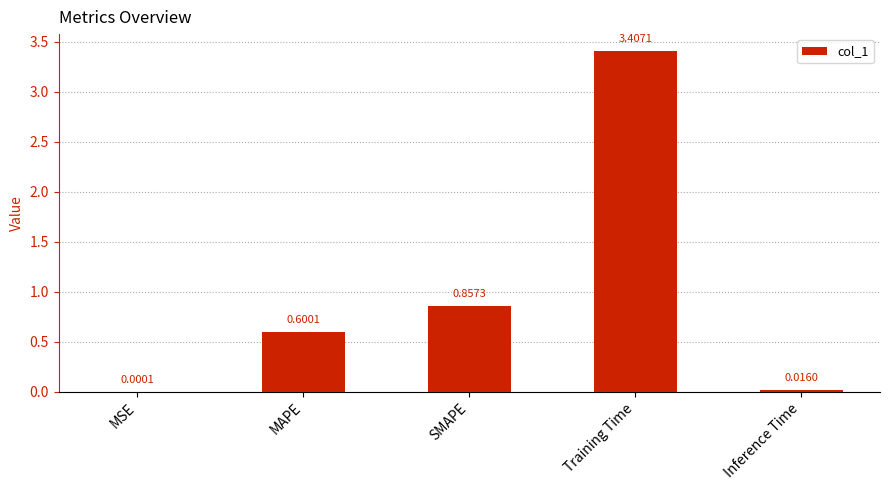

What is the change in value from MSE to MAPE?

+0.6